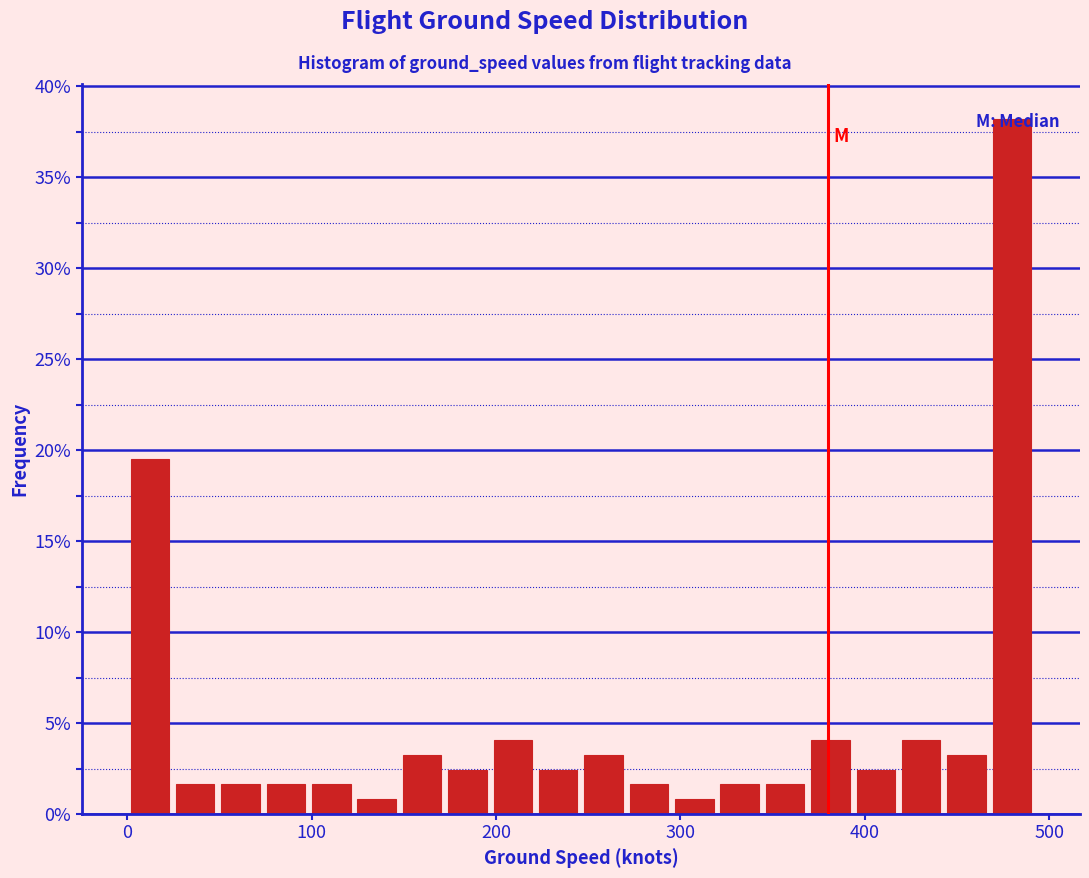

Around what value on the x-axis is the tallest bar? Give the approximate position of its centre, as read against the axis.

480